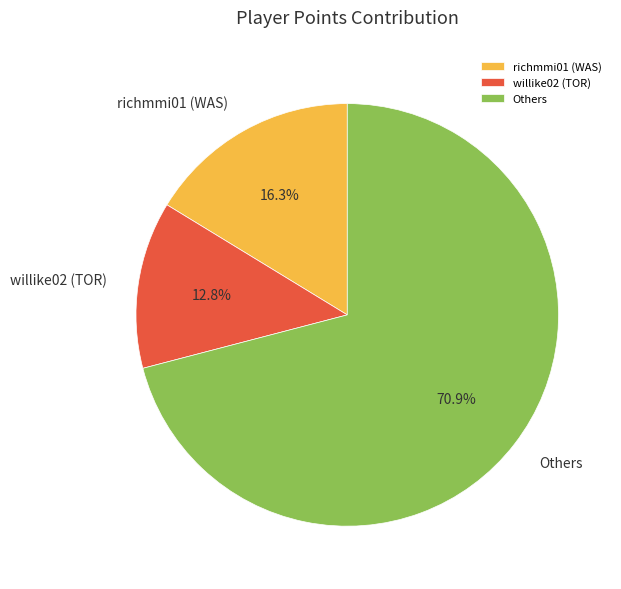

What is the ratio of the value at richmmi01 (WAS) to the value at willike02 (TOR)?

1.3